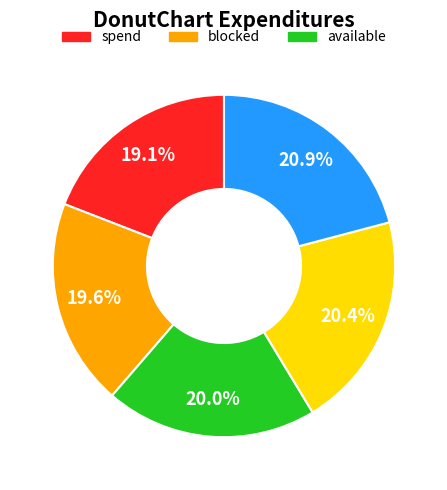

Is there any slice that represents more than half of the pie?

No